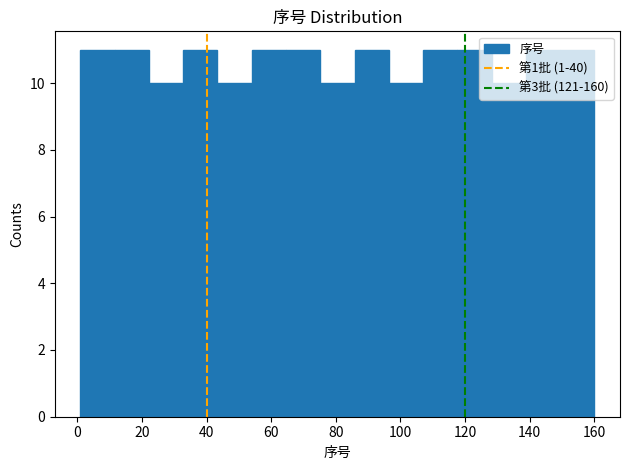

Reading left to right, transcribe this chart: for each bar, give the range it covers on the x-axis and its height. Neither the bar edges nor the heights are printed on the chart, so give them approximately, as read against the axes.

1.0 to 11.6: 11
11.6 to 22.2: 11
22.2 to 32.8: 10
32.8 to 43.4: 11
43.4 to 54.0: 10
54.0 to 64.6: 11
64.6 to 75.2: 11
75.2 to 85.8: 10
85.8 to 96.4: 11
96.4 to 107.0: 10
107.0 to 117.6: 11
117.6 to 128.2: 11
128.2 to 138.8: 10
138.8 to 149.4: 11
149.4 to 160.0: 11